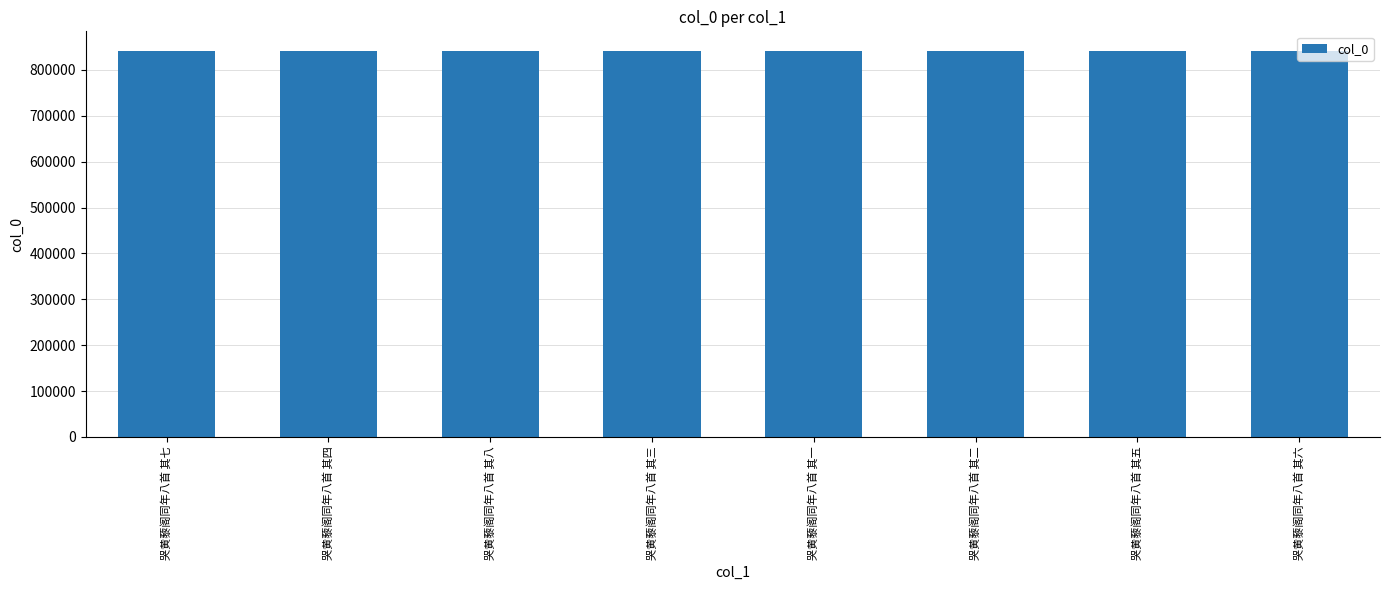

What position from the left is 哭黄藜阁同年八首 其五?

7